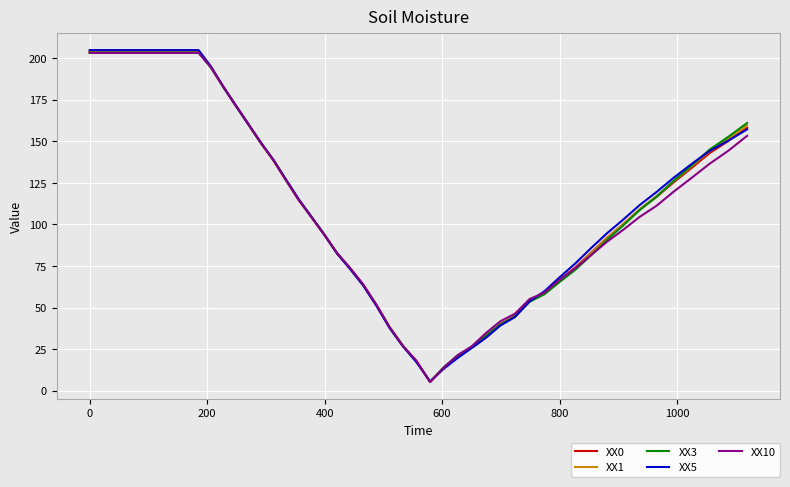

What is the lowest value of the XX10 series?

5.2